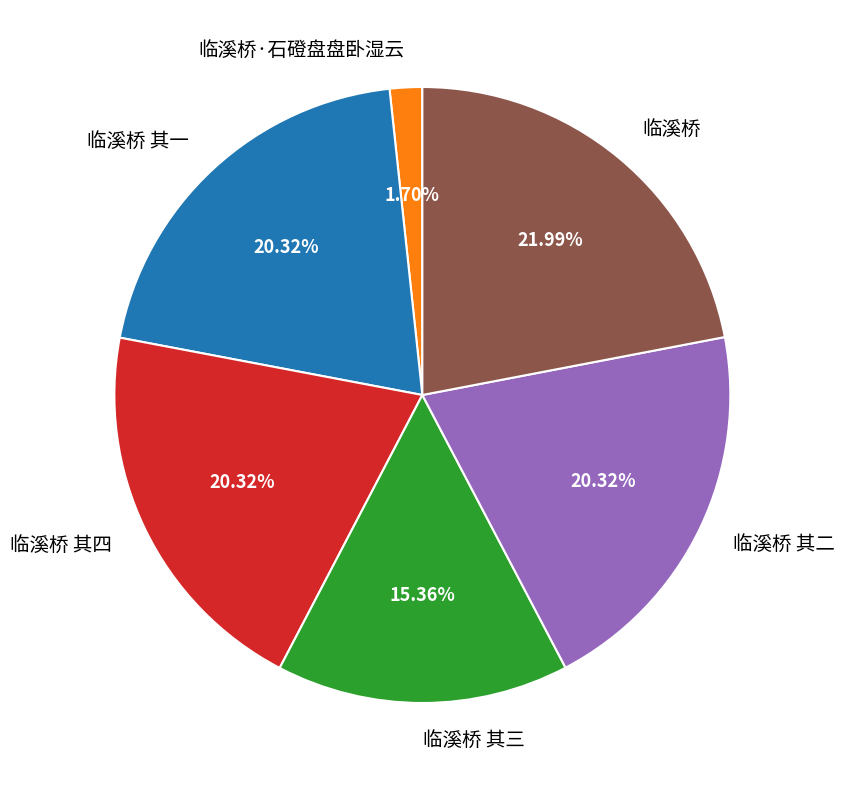

To the nearest percent, what portion does 临溪桥 represent?

22%